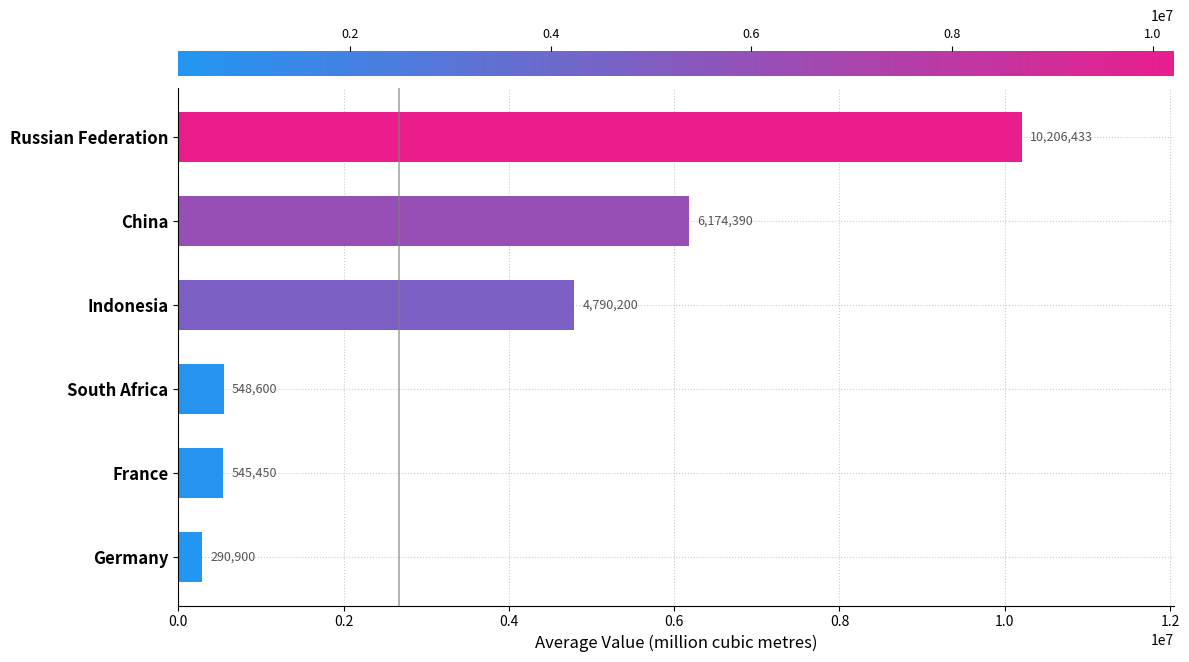

Reading top to bottom, what are all the values shown in this chart?

Russian Federation=10206433	China=6174390	Indonesia=4790200	South Africa=548600	France=545450	Germany=290900